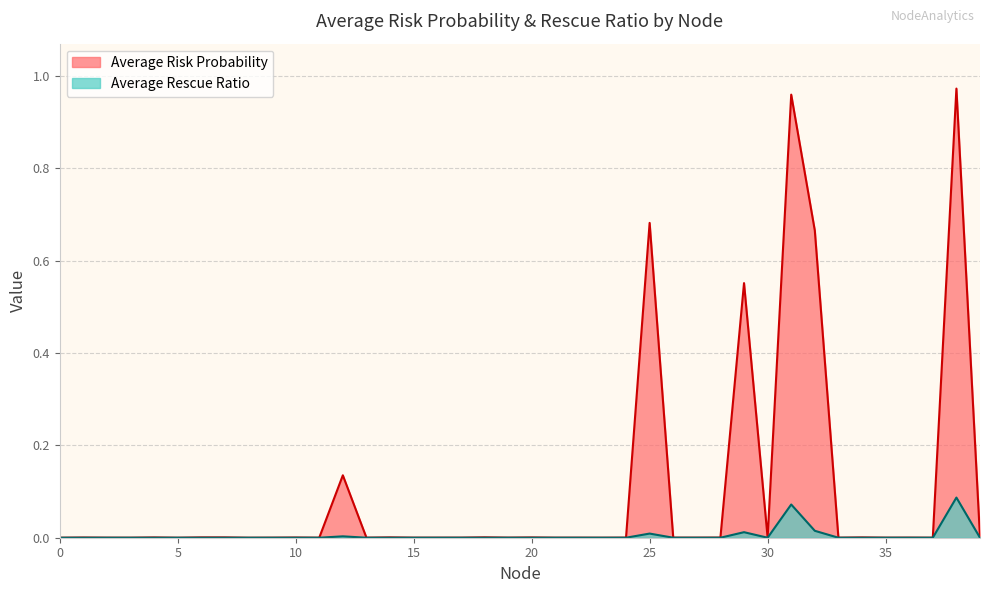

True or false: Average Rescue Ratio has a value of 0.0 at 28.

False